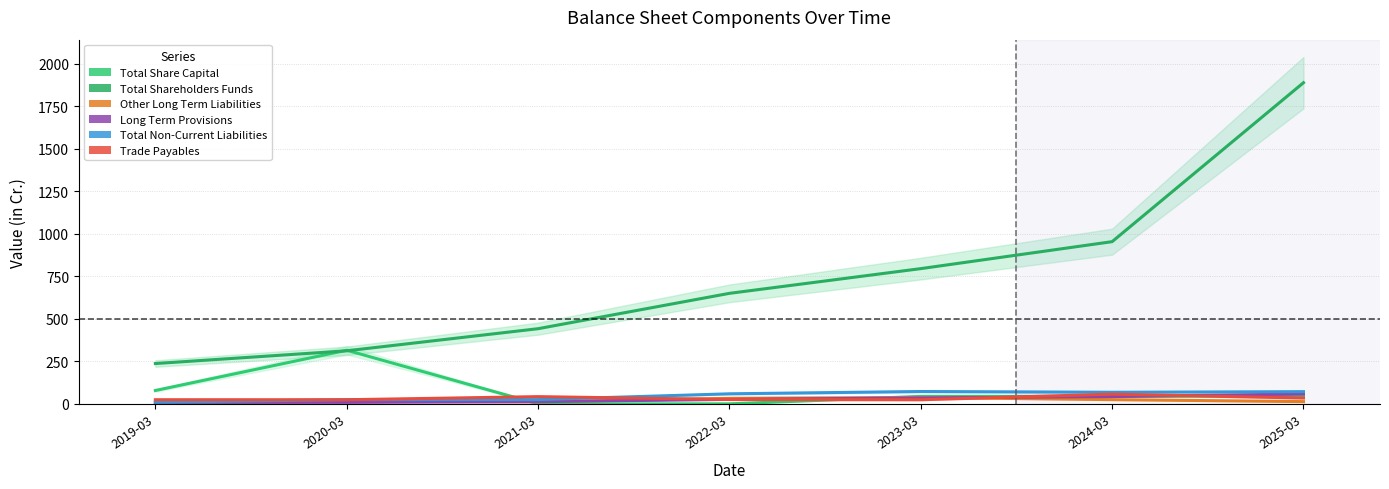

What are all the series names shown in the legend?

Total Share Capital, Total Shareholders Funds, Other Long Term Liabilities, Long Term Provisions, Total Non-Current Liabilities, Trade Payables